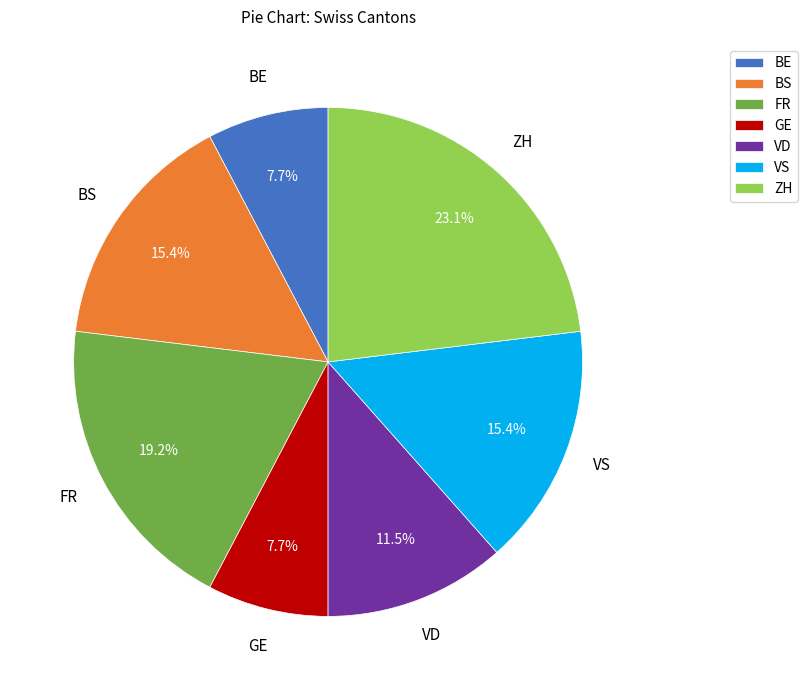

Between FR and VS, which is larger?

FR